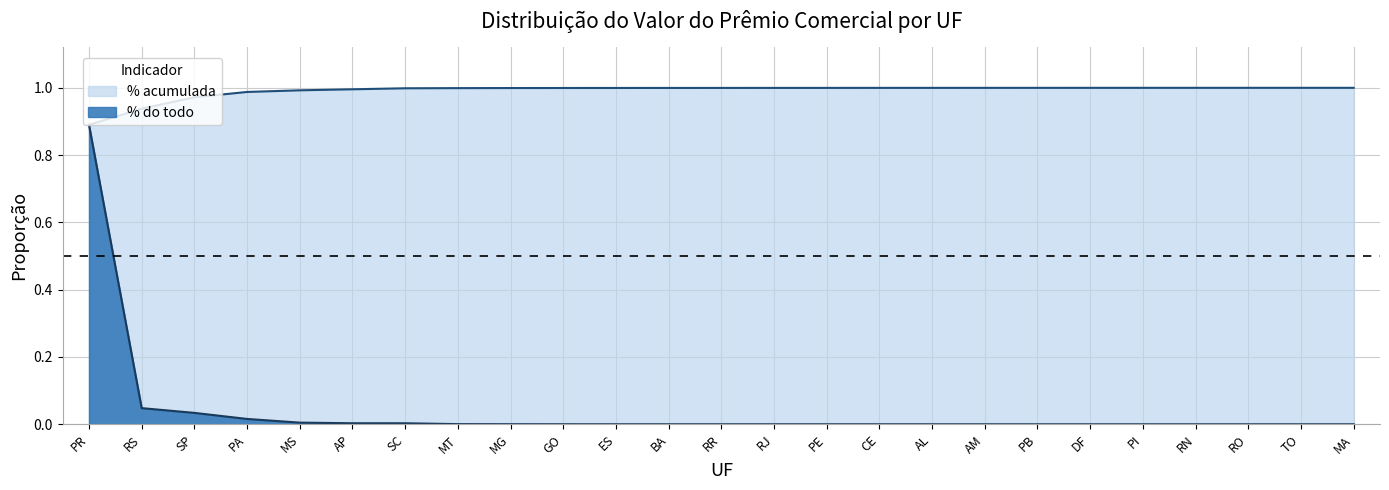

Rank the categories by % do todo value from highest to lowest.

PR, RS, SP, PA, MS, AP, SC, MT, MG, GO, ES, BA, RR, RJ, PE, CE, AL, AM, PB, DF, PI, RN, RO, TO, MA